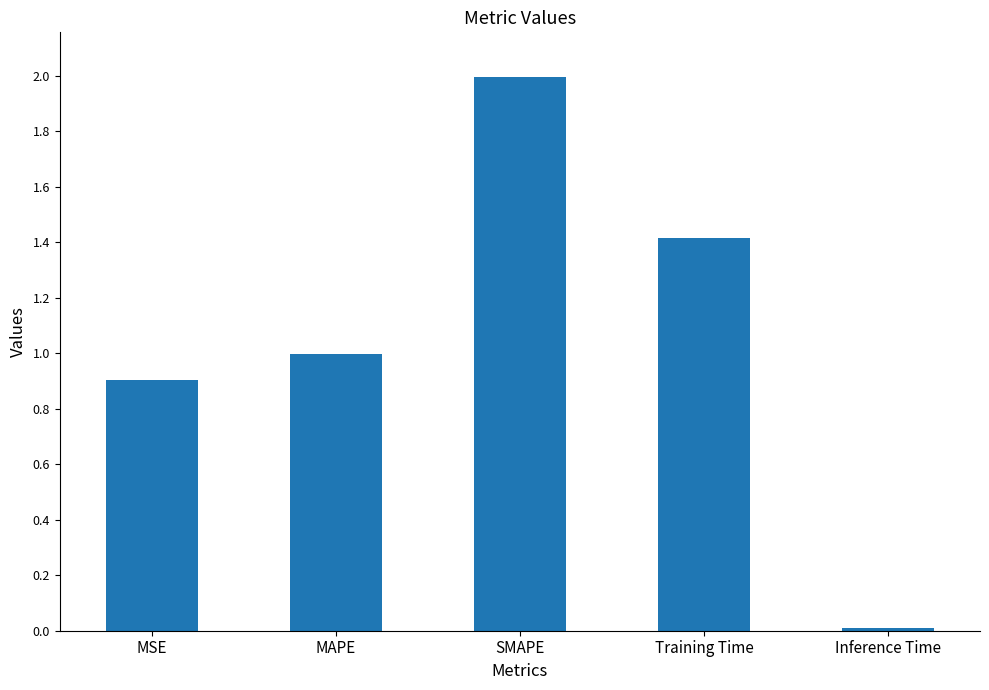

What position from the right is SMAPE?

3